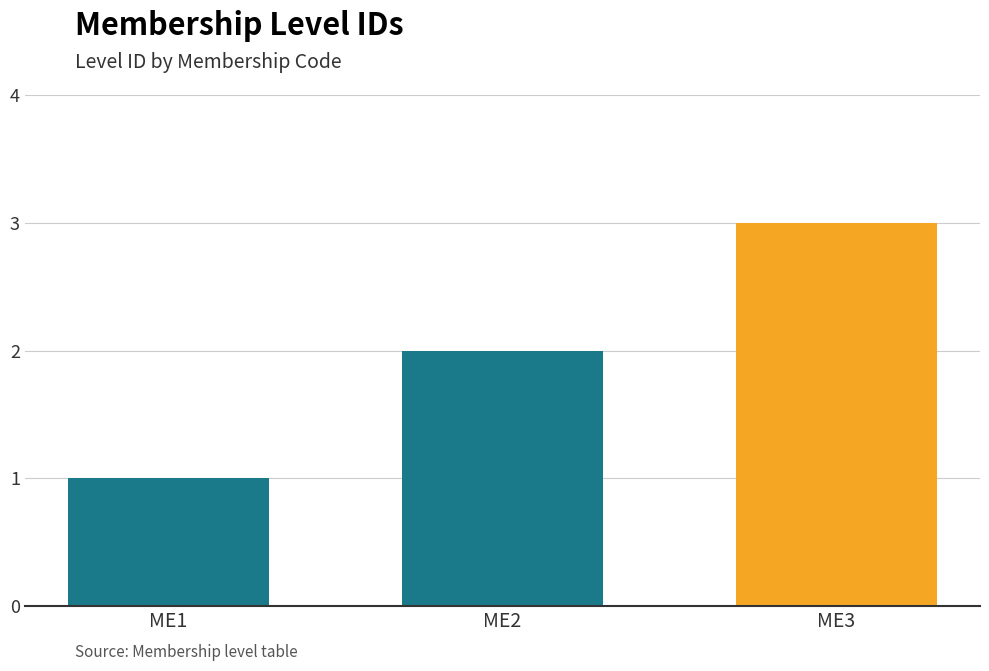

Reading left to right, extract all data points from this chart.

ME1=1	ME2=2	ME3=3